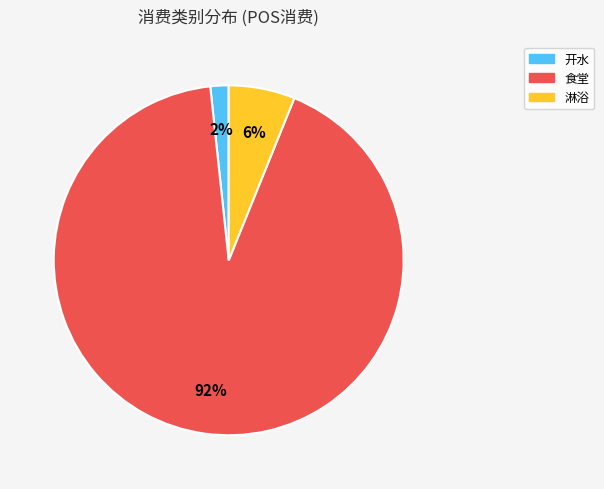

How many slices are in this pie chart?

3